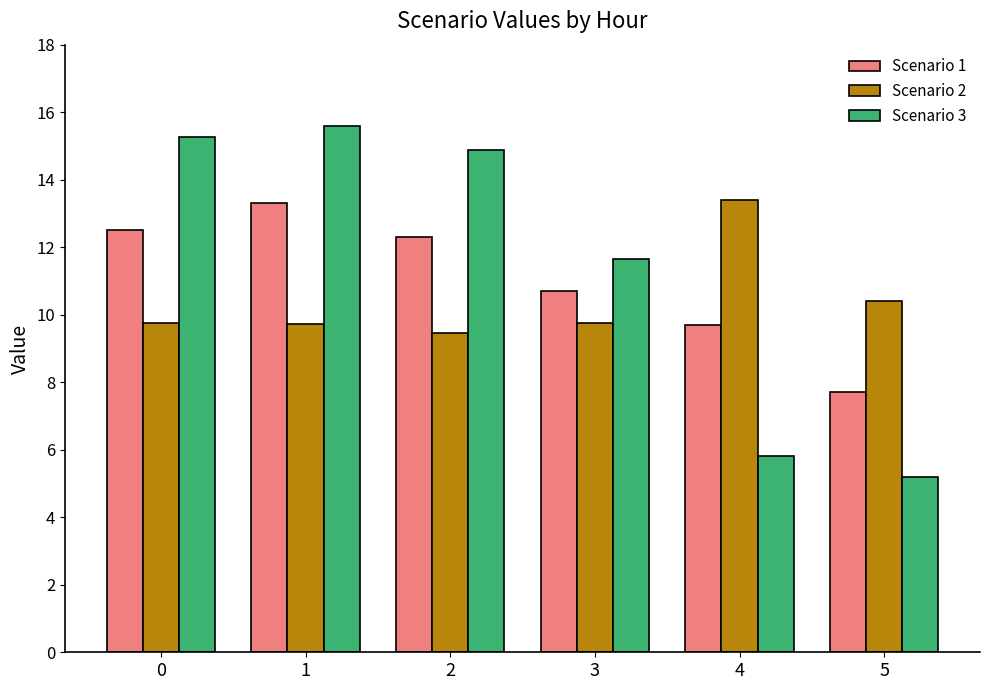

Where is Scenario 3 nearest to the value 10?

3